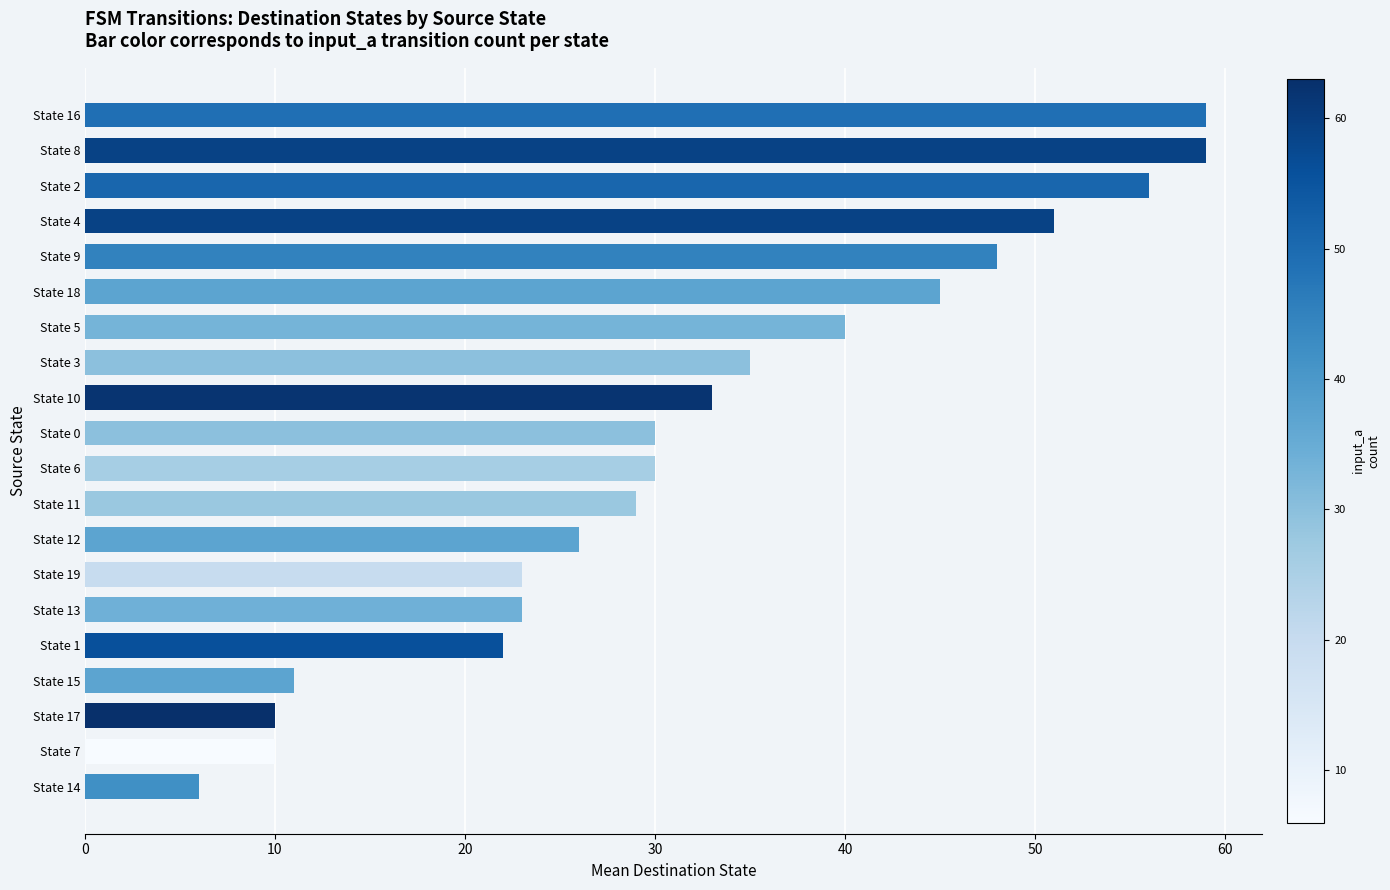

What is the difference between the maximum and second lowest values?

49